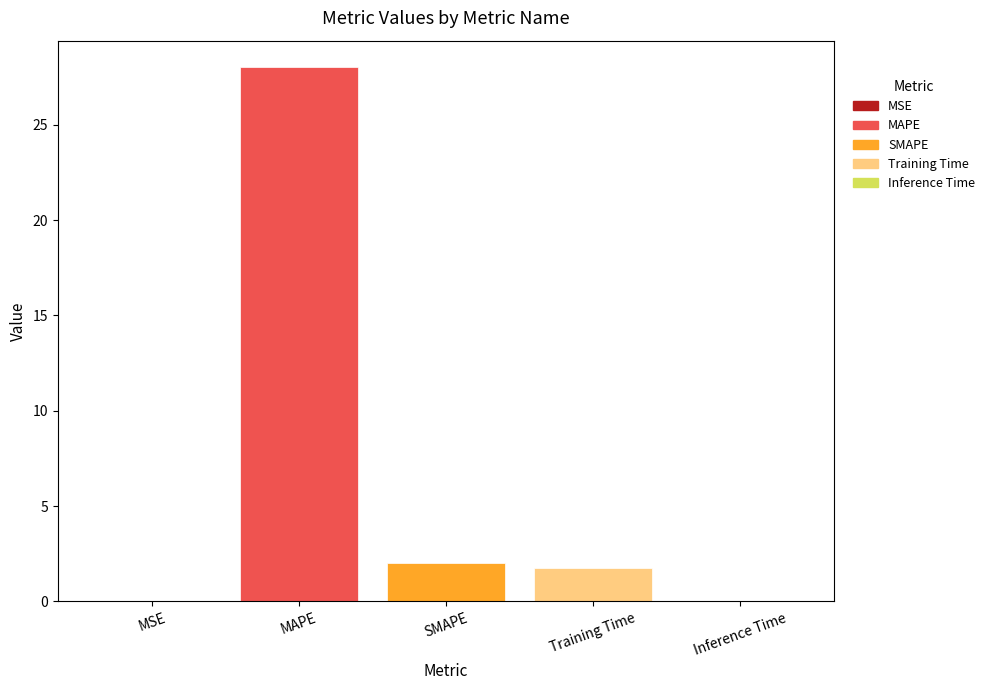

What is the sum of all values?

31.8